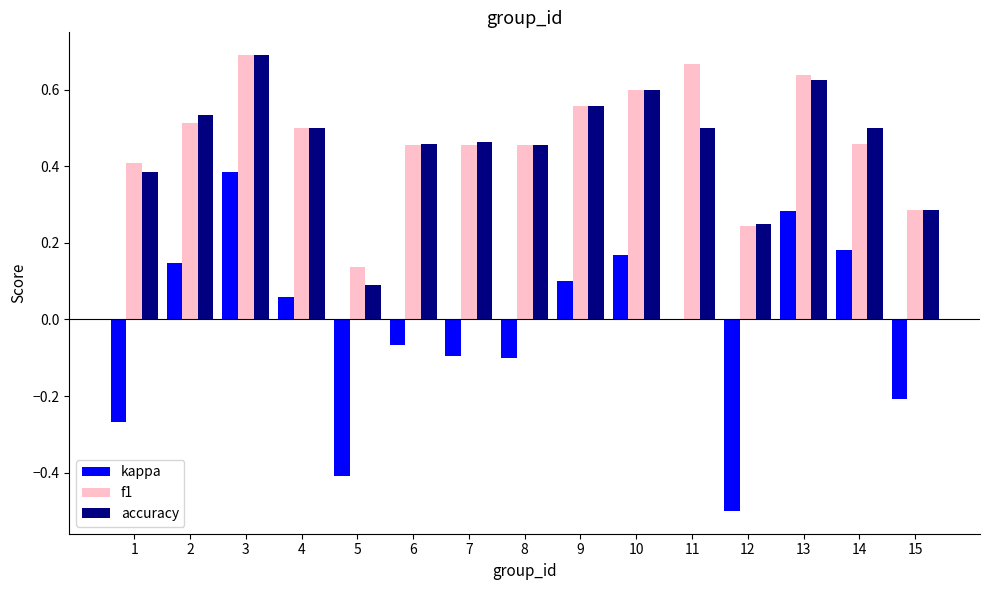

What is the total value across all series at 6?

0.8